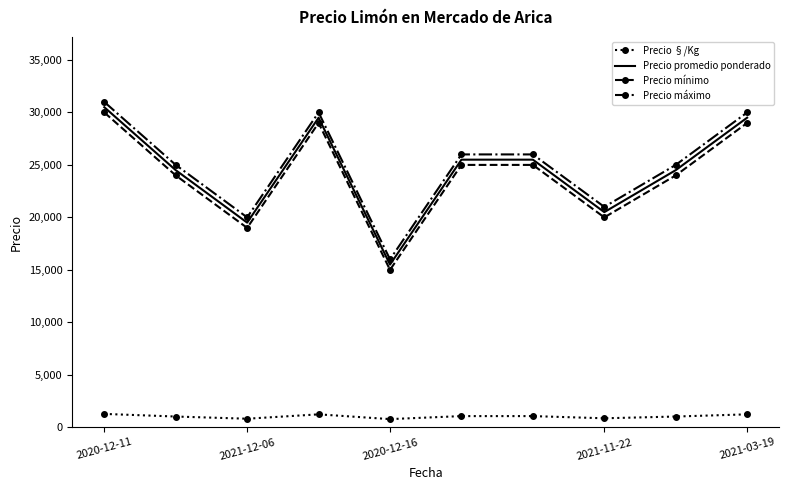

True or false: Precio promedio ponderado and Precio mínimo cross at least once.

False